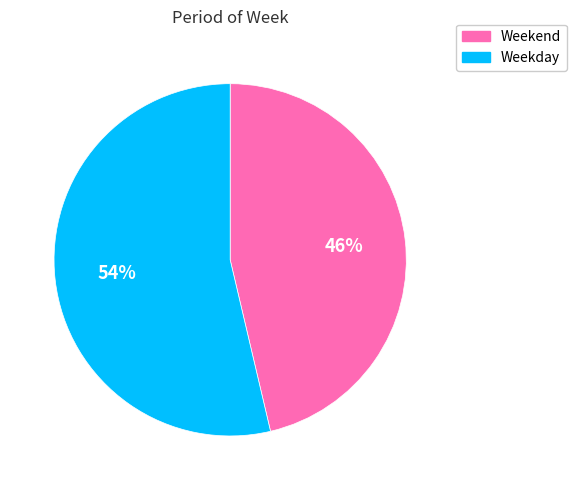

To the nearest percent, what is the average slice percentage?

50%